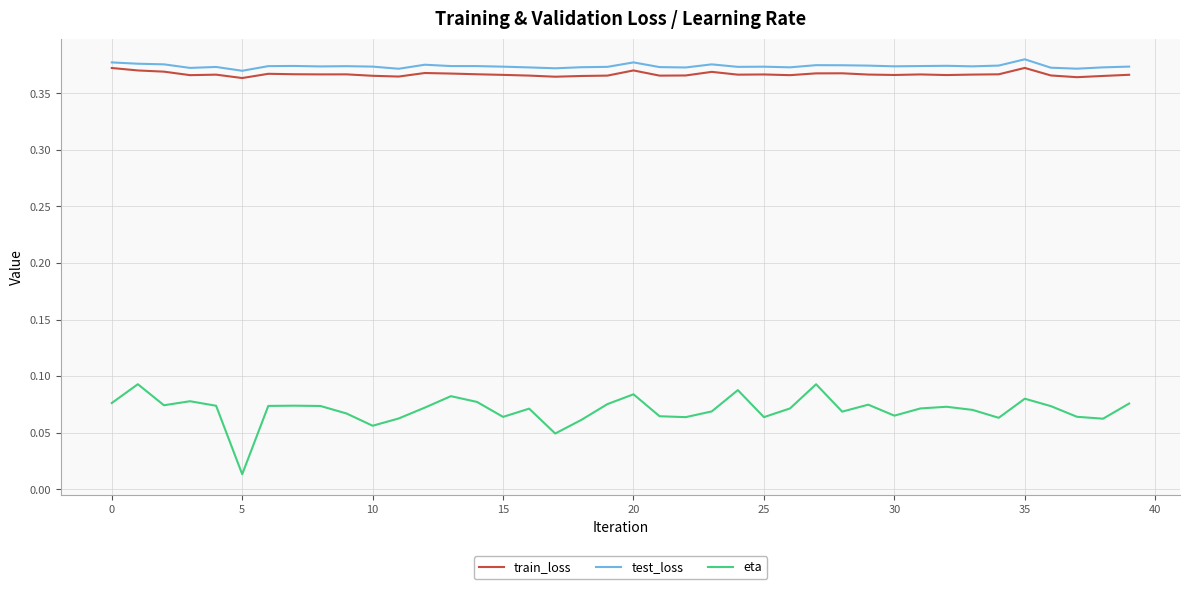

True or false: test_loss and train_loss cross at least once.

False